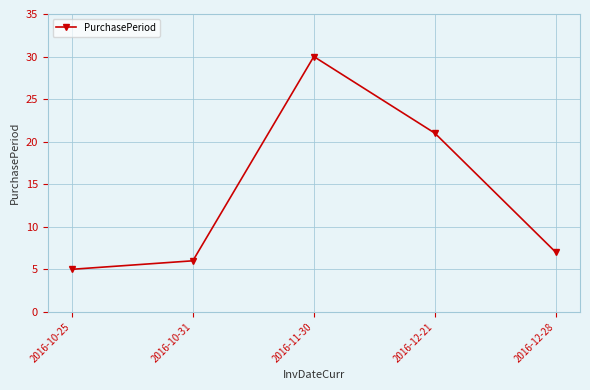

Rank the categories by value from lowest to highest.

2016-10-25, 2016-10-31, 2016-12-28, 2016-12-21, 2016-11-30